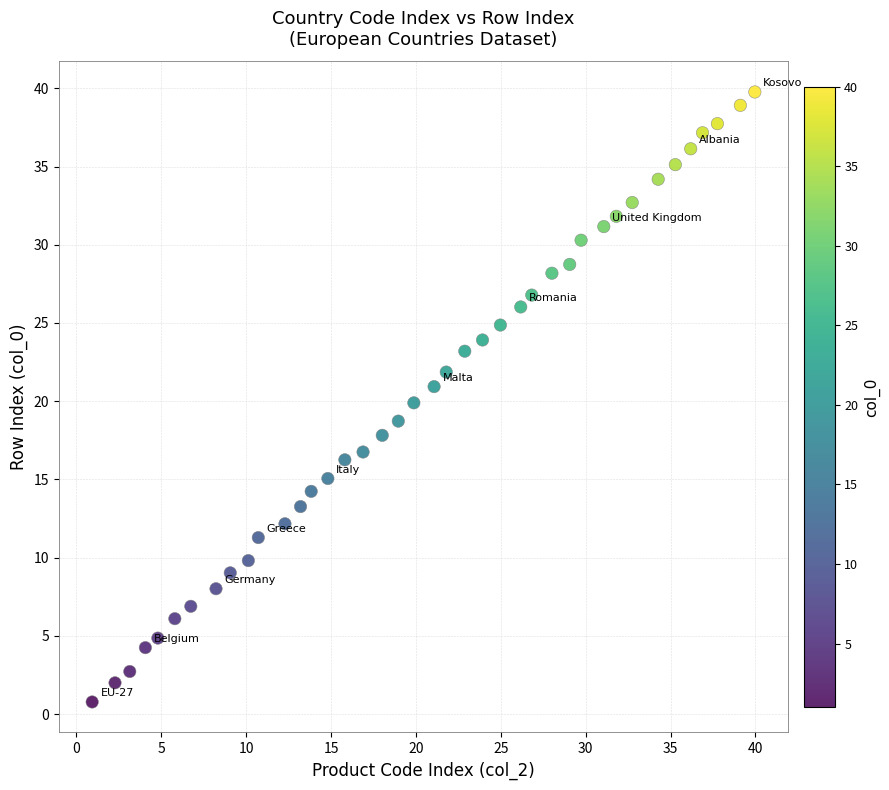

What is the range of Y values (max minus min)?

39.0